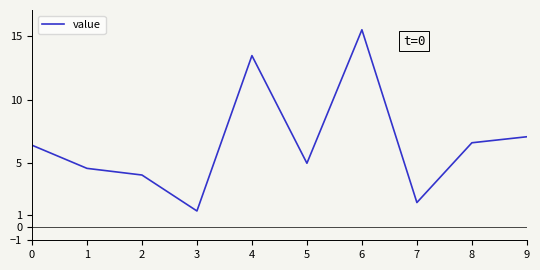

What is the minimum value shown in the chart?

1.3